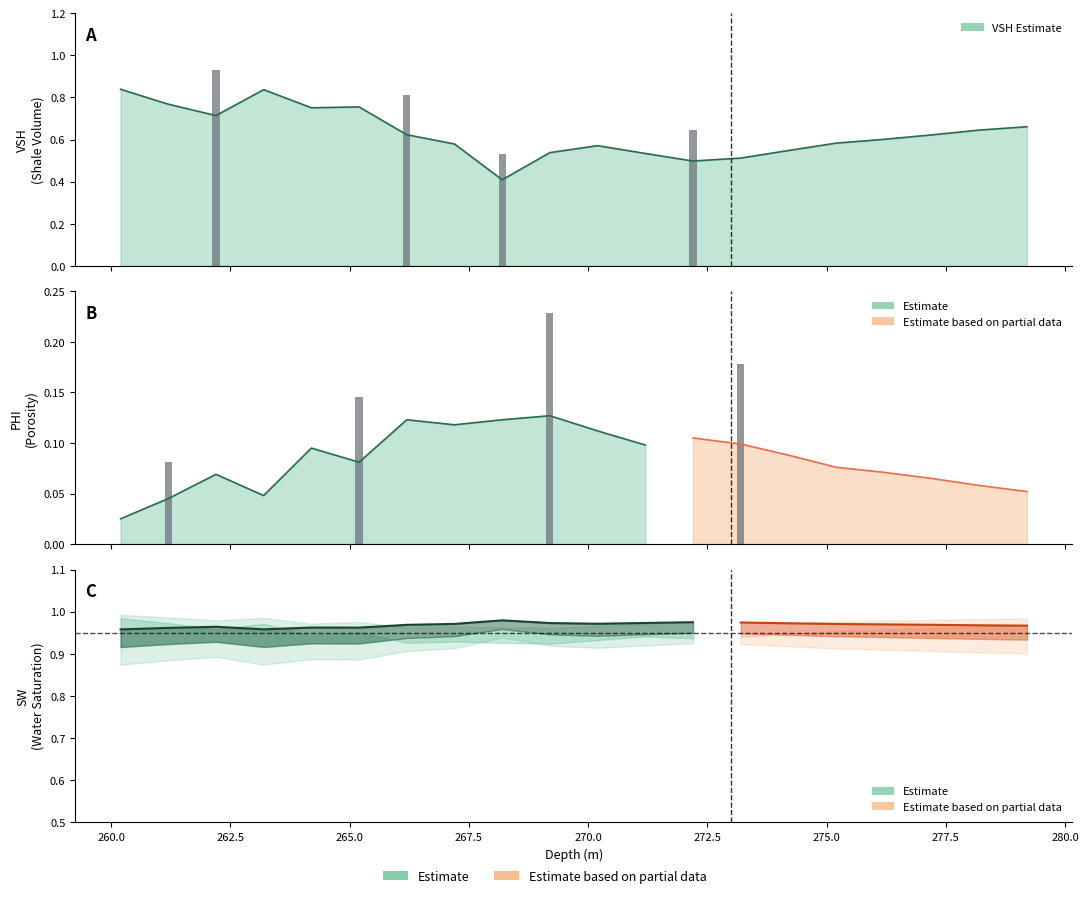

What is the label of the 12th bar from the left?

271.2